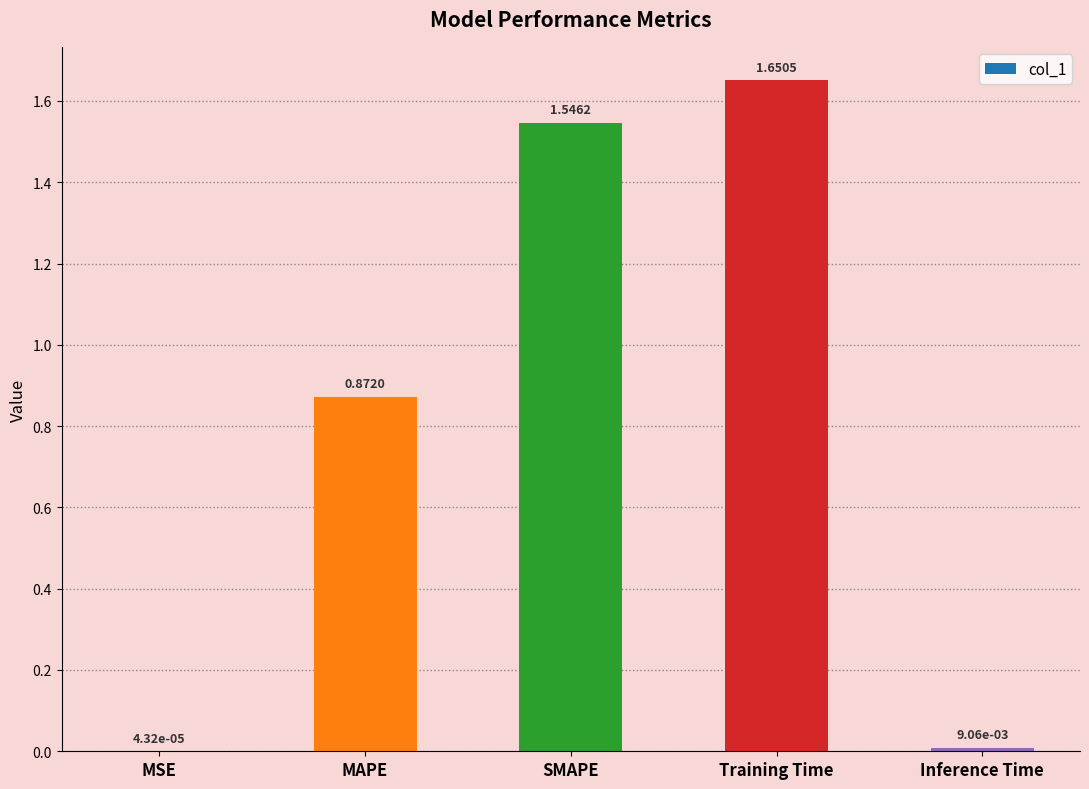

Between SMAPE and Training Time, which is larger?

Training Time